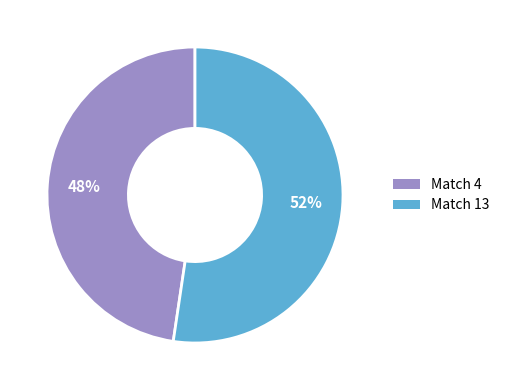

What percentage is the Match 13 slice, to the nearest percent?

52%